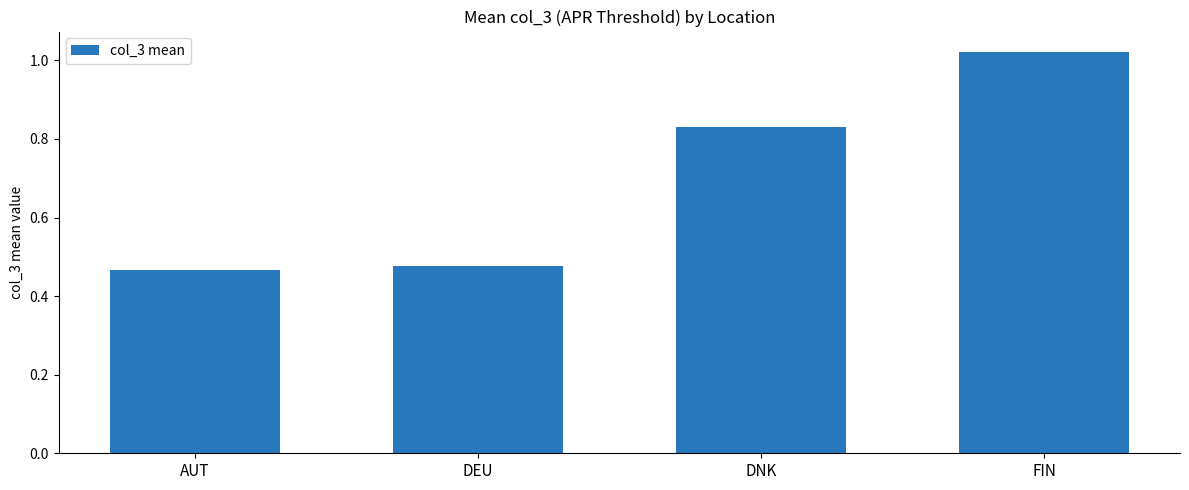

The chart shows a value of 0.2 at DEU. True or false?

False